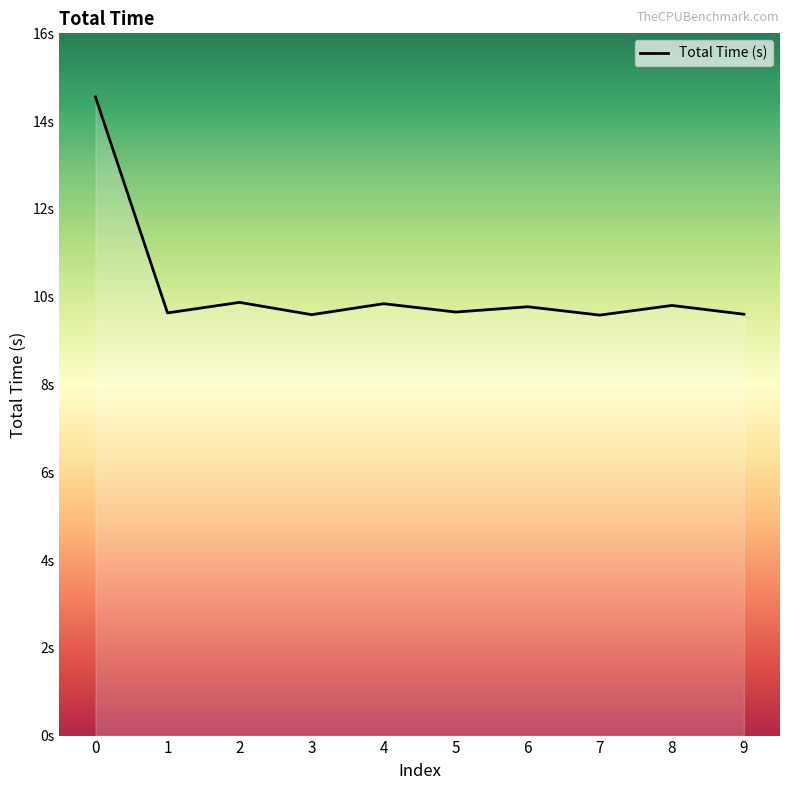

What is the average value?

10.2